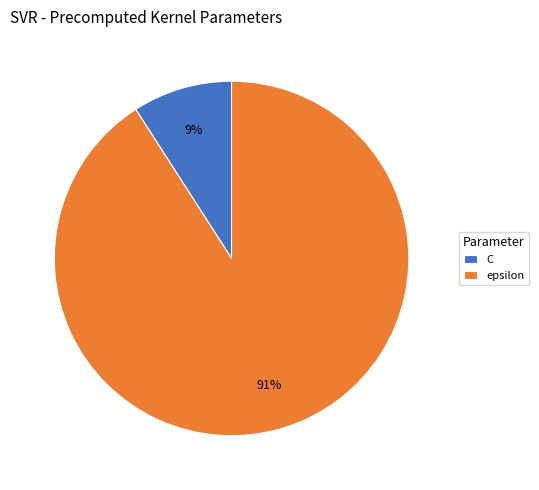

To the nearest percent, what is the difference between the largest and smallest slice percentages?

82%